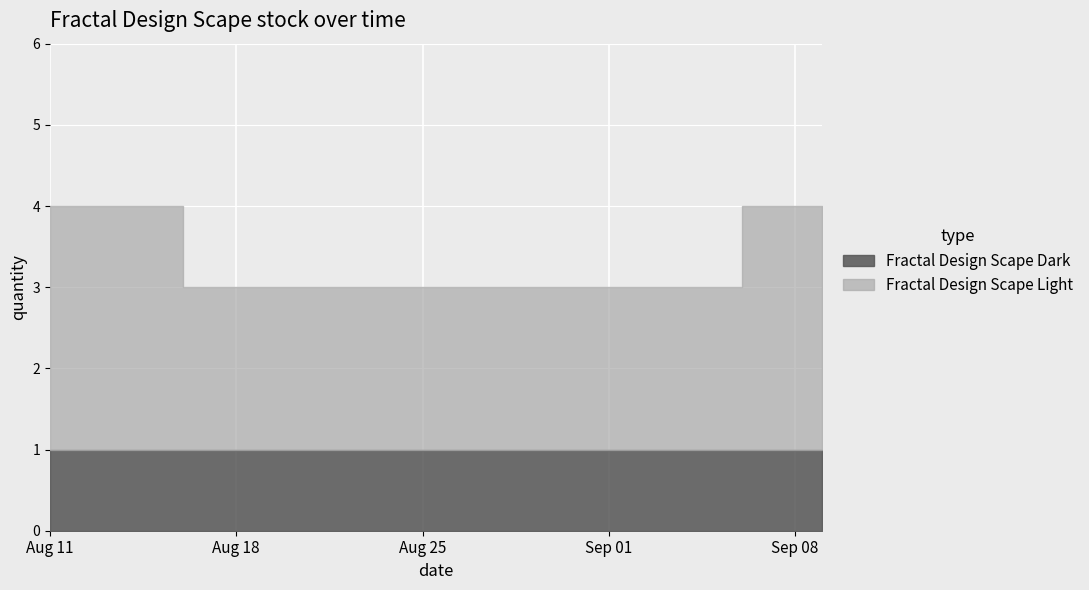

Reading left to right, extract all data points from this chart.

Fractal Design Scape Light: 3	3	3	2	2	2	2	2	2	2	2	3	3
Fractal Design Scape Dark: 1	1	1	1	1	1	1	1	1	1	1	1	1